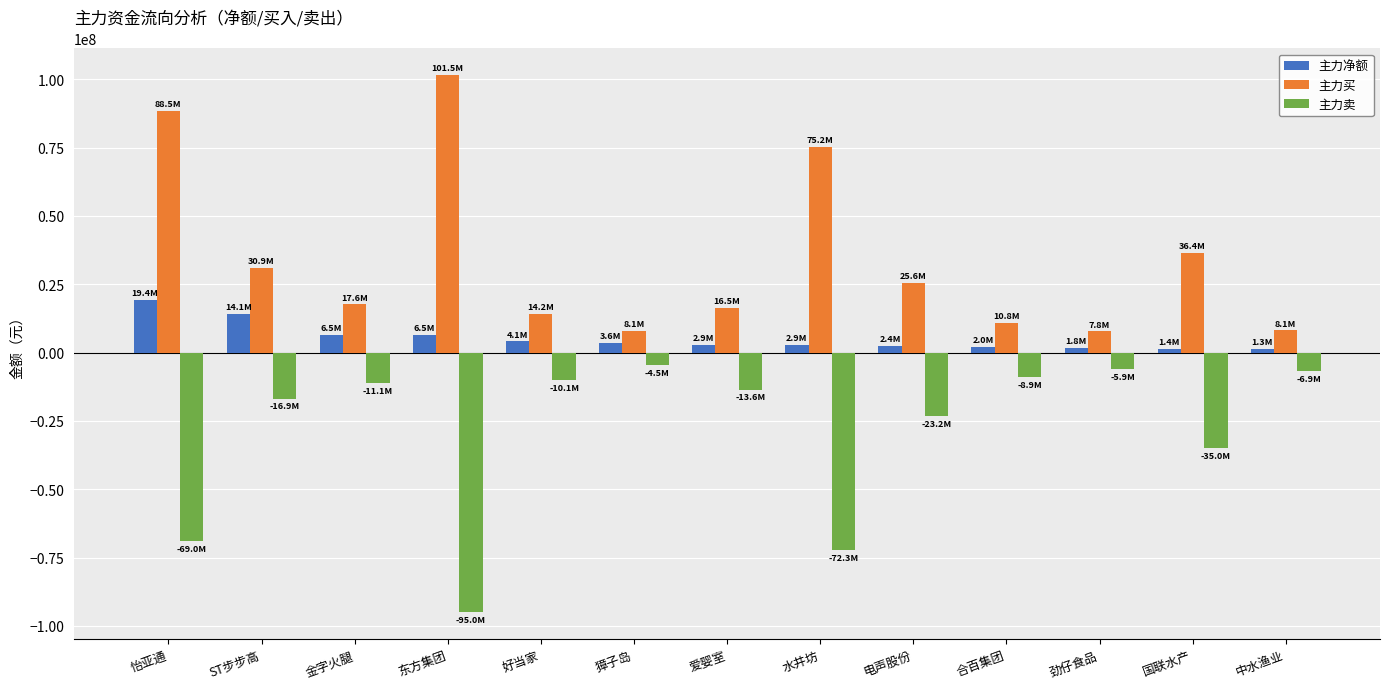

List the series in order of their overall mean, lowest first.

主力卖, 主力净额, 主力买